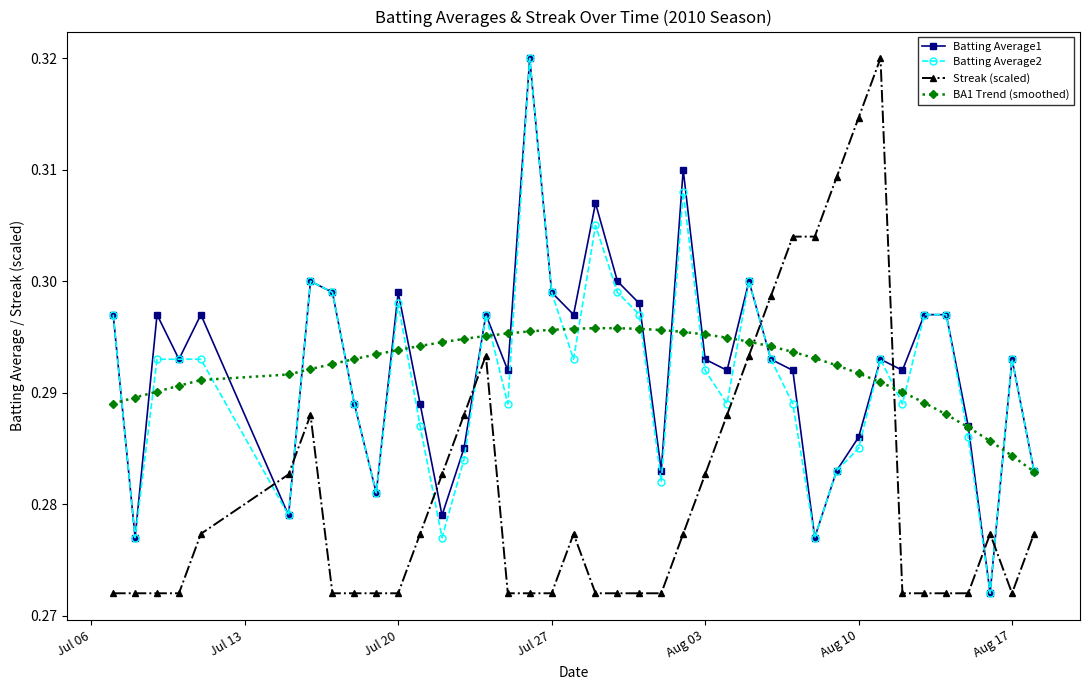

True or false: Batting Average2 has more than 0 points higher than both neighbors.

True